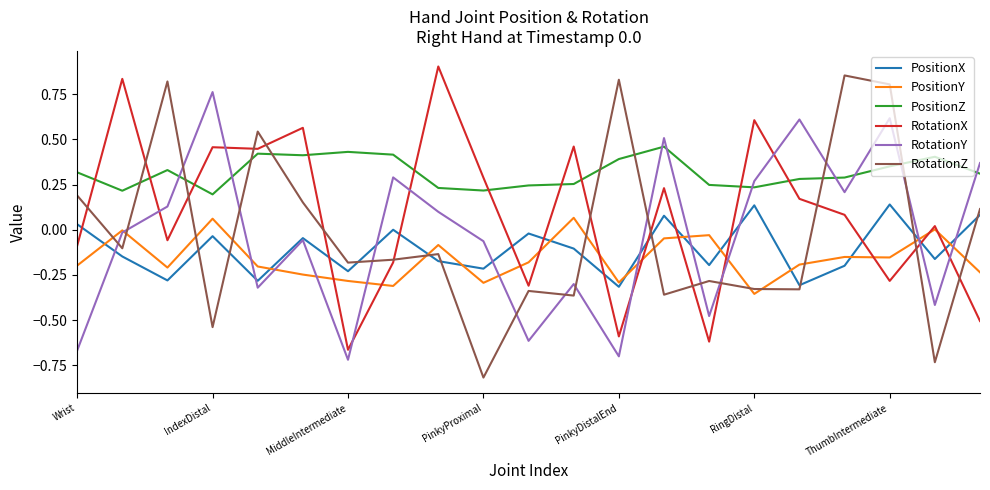

Which series has the largest total across all categories?

PositionZ